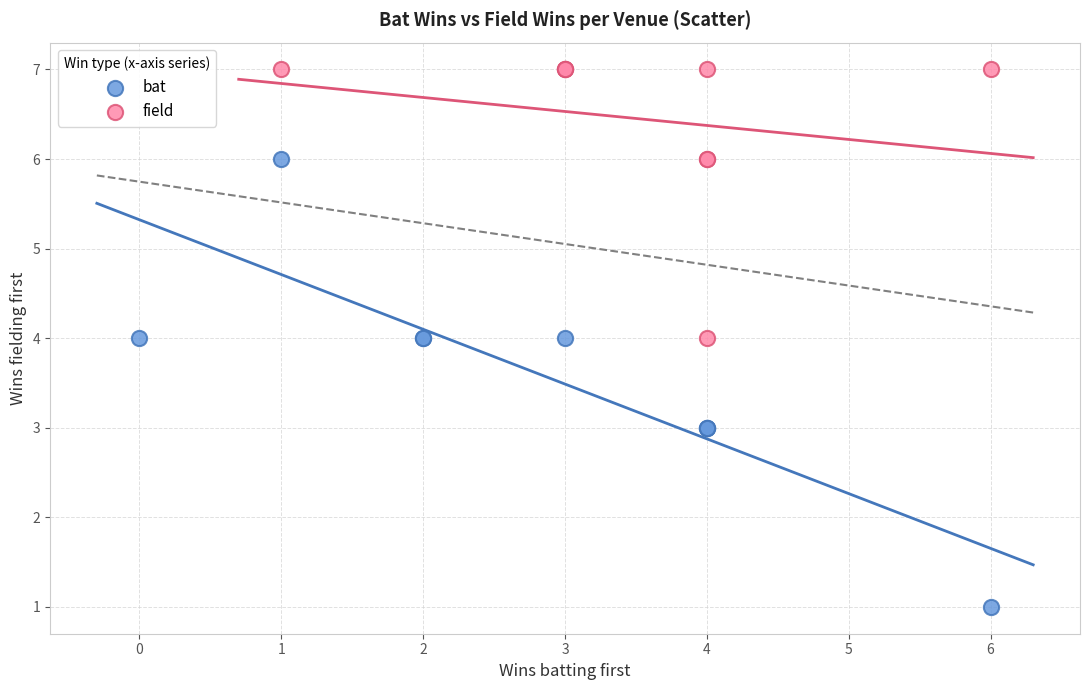

Which series contains the highest Y value?

field